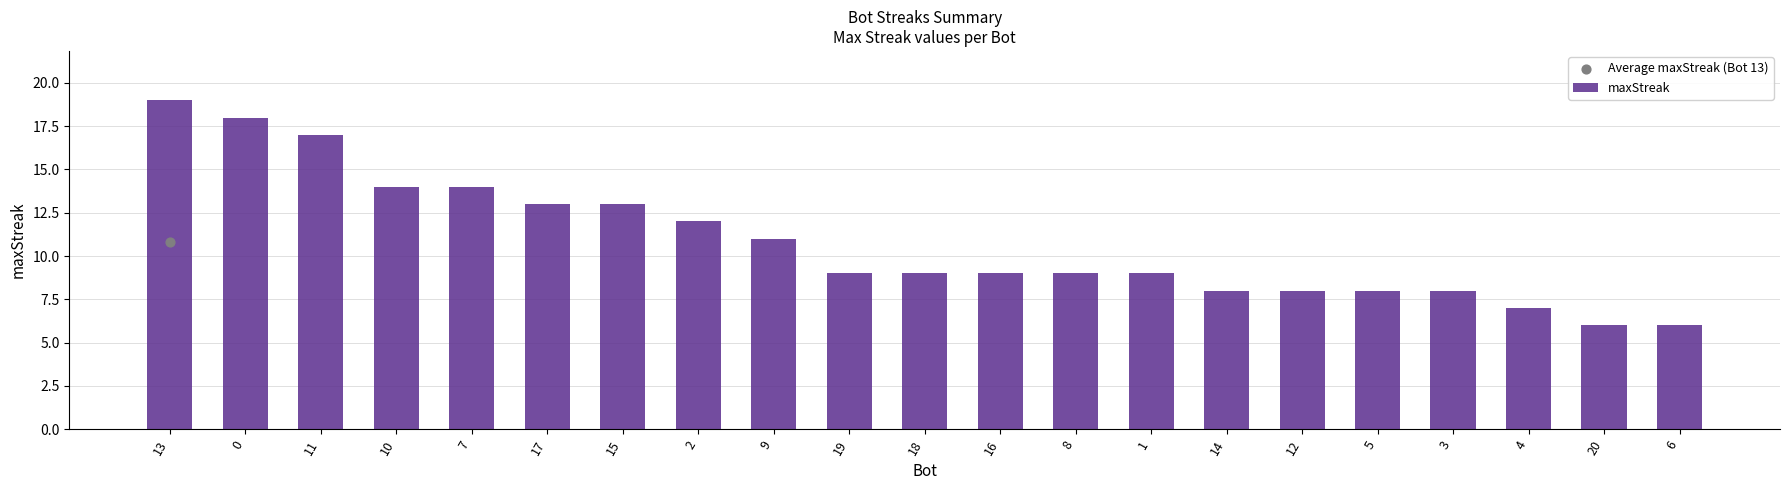

What is the change in value from 15 to 19?

-4